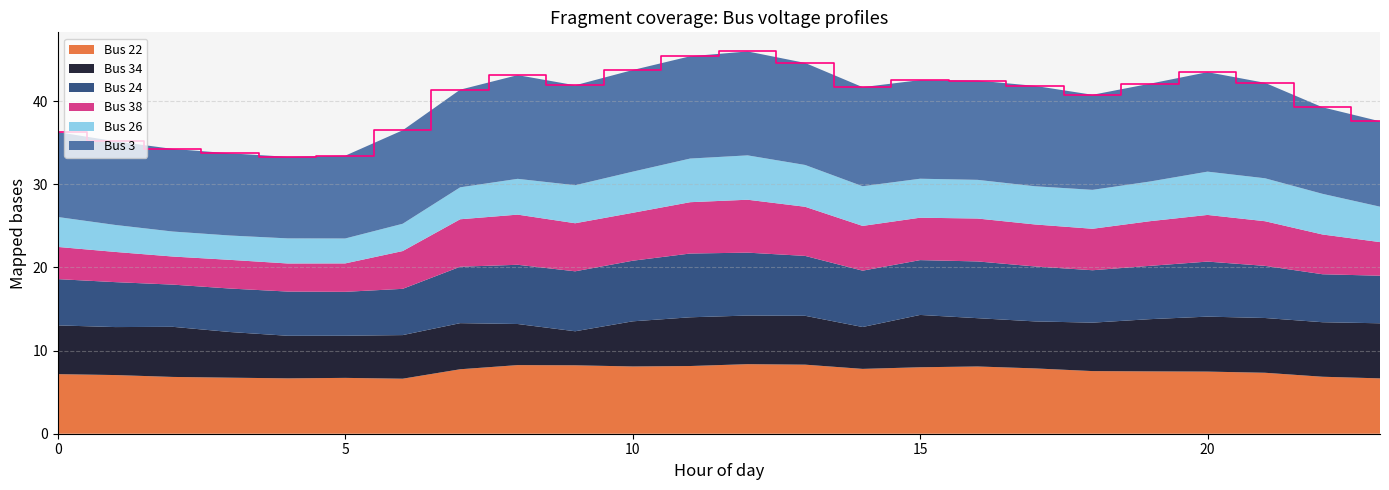

Reading right to left, extract all data points from this chart.

Bus 22: 23=6.7	22=6.9	21=7.3	20=7.5	19=7.5	18=7.5	17=7.9	16=8.1	15=8.0	14=7.8	13=8.3	12=8.4	11=8.1	10=8.1	9=8.2	8=8.2	7=7.7	6=6.6	5=6.7	4=6.7	3=6.7	2=6.8	1=7.1	0=7.2
Bus 34: 23=6.6	22=6.6	21=6.6	20=6.6	19=6.3	18=5.8	17=5.7	16=5.8	15=6.3	14=5.0	13=5.9	12=5.8	11=5.9	10=5.4	9=4.1	8=4.9	7=5.5	6=5.2	5=5.1	4=5.1	3=5.5	2=6.0	1=5.8	0=5.9
Bus 24: 23=5.7	22=5.8	21=6.3	20=6.6	19=6.4	18=6.3	17=6.6	16=6.8	15=6.6	14=6.8	13=7.2	12=7.6	11=7.7	10=7.3	9=7.2	8=7.1	7=6.8	6=5.6	5=5.3	4=5.3	3=5.2	2=5.1	1=5.4	0=5.6
Bus 38: 23=4.0	22=4.8	21=5.4	20=5.6	19=5.4	18=5.0	17=5.0	16=5.2	15=5.1	14=5.4	13=5.9	12=6.4	11=6.2	10=5.8	9=5.8	8=6.0	7=5.7	6=4.5	5=3.4	4=3.4	3=3.4	2=3.4	1=3.6	0=3.9
Bus 26: 23=4.3	22=4.9	21=5.2	20=5.2	19=4.8	18=4.7	17=4.6	16=4.6	15=4.7	14=4.8	13=5.0	12=5.3	11=5.2	10=4.9	9=4.6	8=4.3	7=3.8	6=3.3	5=3.0	4=3.0	3=2.9	2=3.0	1=3.2	0=3.6
Bus 3: 23=10.3	22=10.4	21=11.5	20=12.0	19=11.8	18=11.4	17=12.1	16=11.9	15=11.9	14=11.9	13=12.3	12=12.5	11=12.3	10=12.2	9=12.0	8=12.5	7=11.7	6=11.2	5=10.0	4=9.8	3=9.9	2=9.9	1=10.1	0=10.2